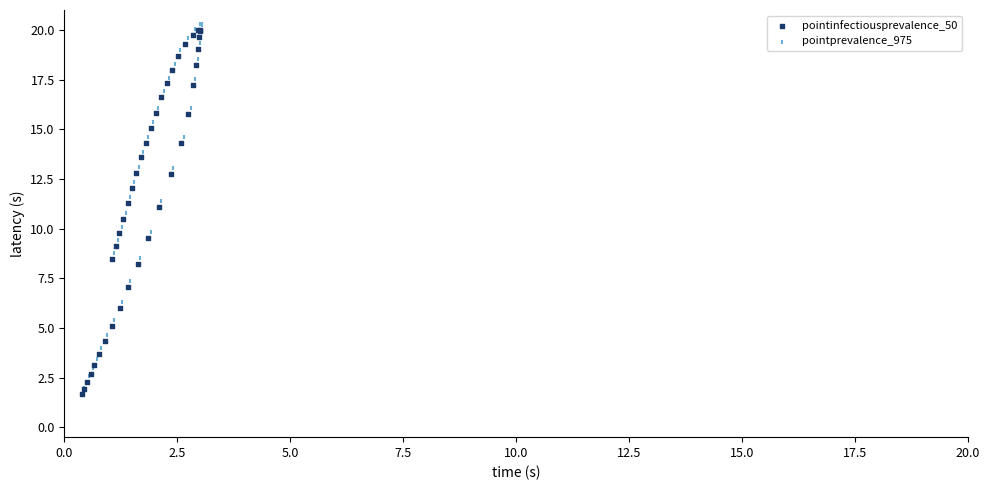

What are all the series names shown in the legend?

pointinfectiousprevalence_50, pointprevalence_975